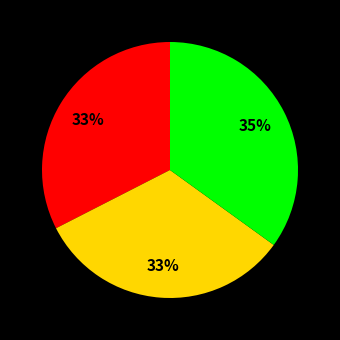

To the nearest percent, what is the difference between the largest and smallest slice percentages?

2%